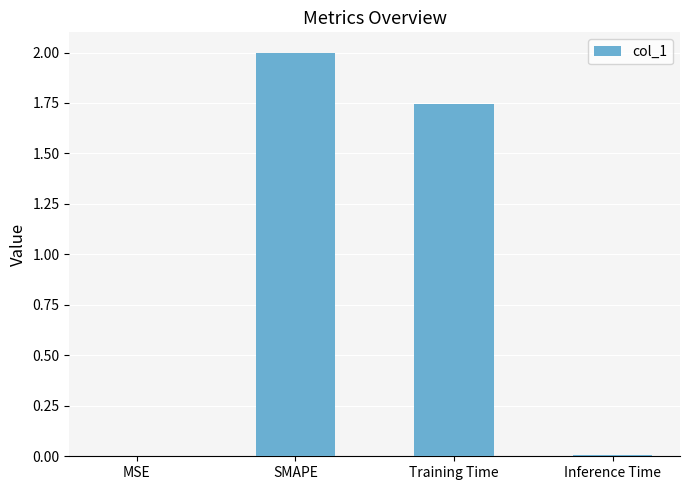

At which label does the data first exceed 1?

SMAPE